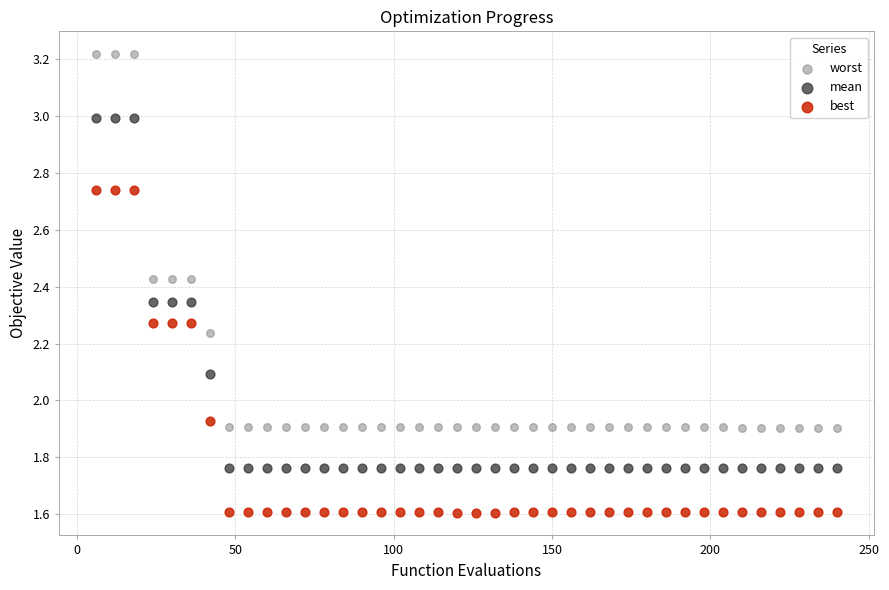

Across all data points, what is the range of Y values (max minus min)?

1.6